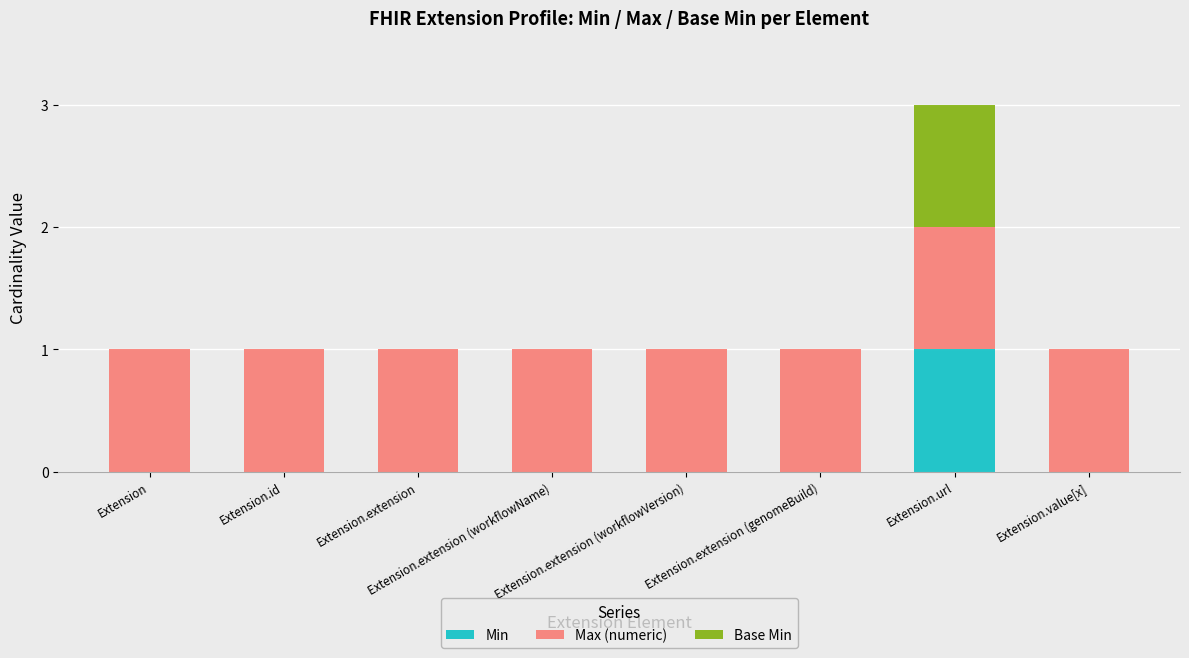

What are all the series names shown in the legend?

Min, Max (numeric), Base Min